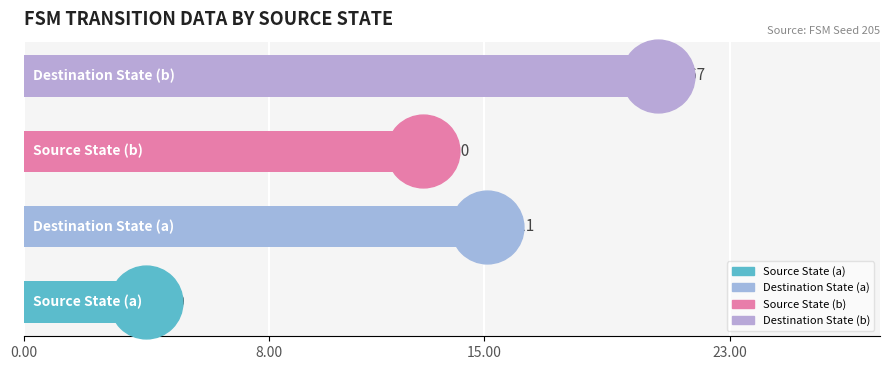

Which series has the largest total across all categories?

destination_state